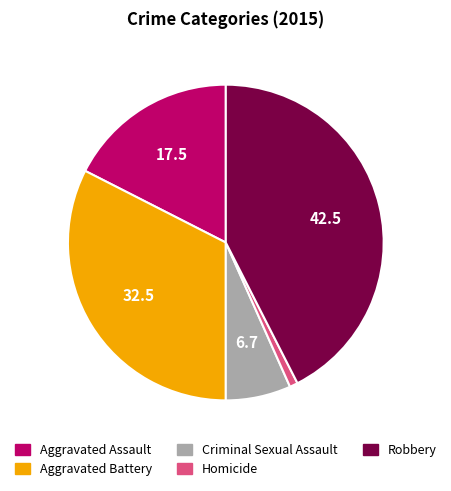

True or false: Aggravated Battery accounts for 47% of the total.

False